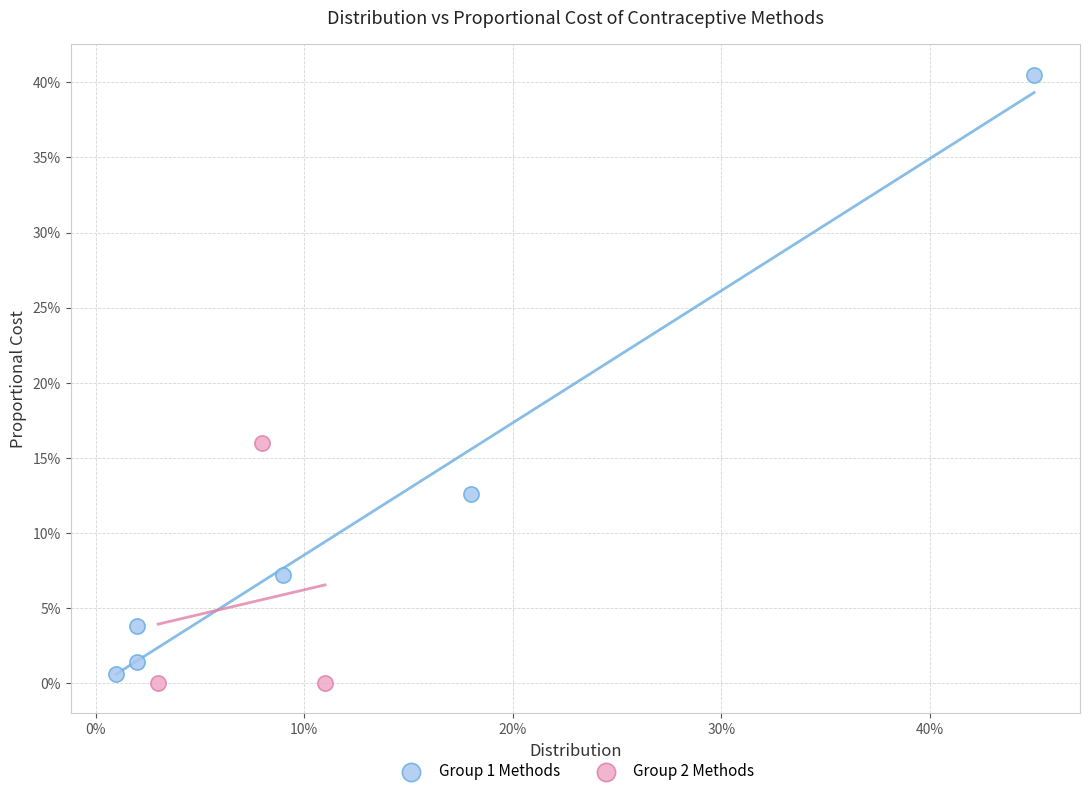

What are all the series names shown in the legend?

Group 1 Methods, Group 2 Methods